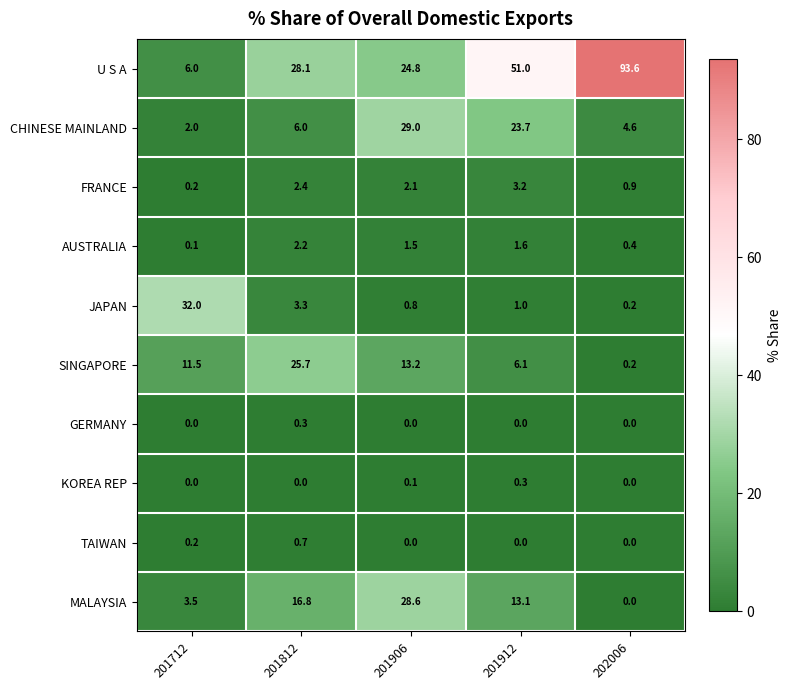

Is it true that TAIWAN equals -0.4 at 201906?

False